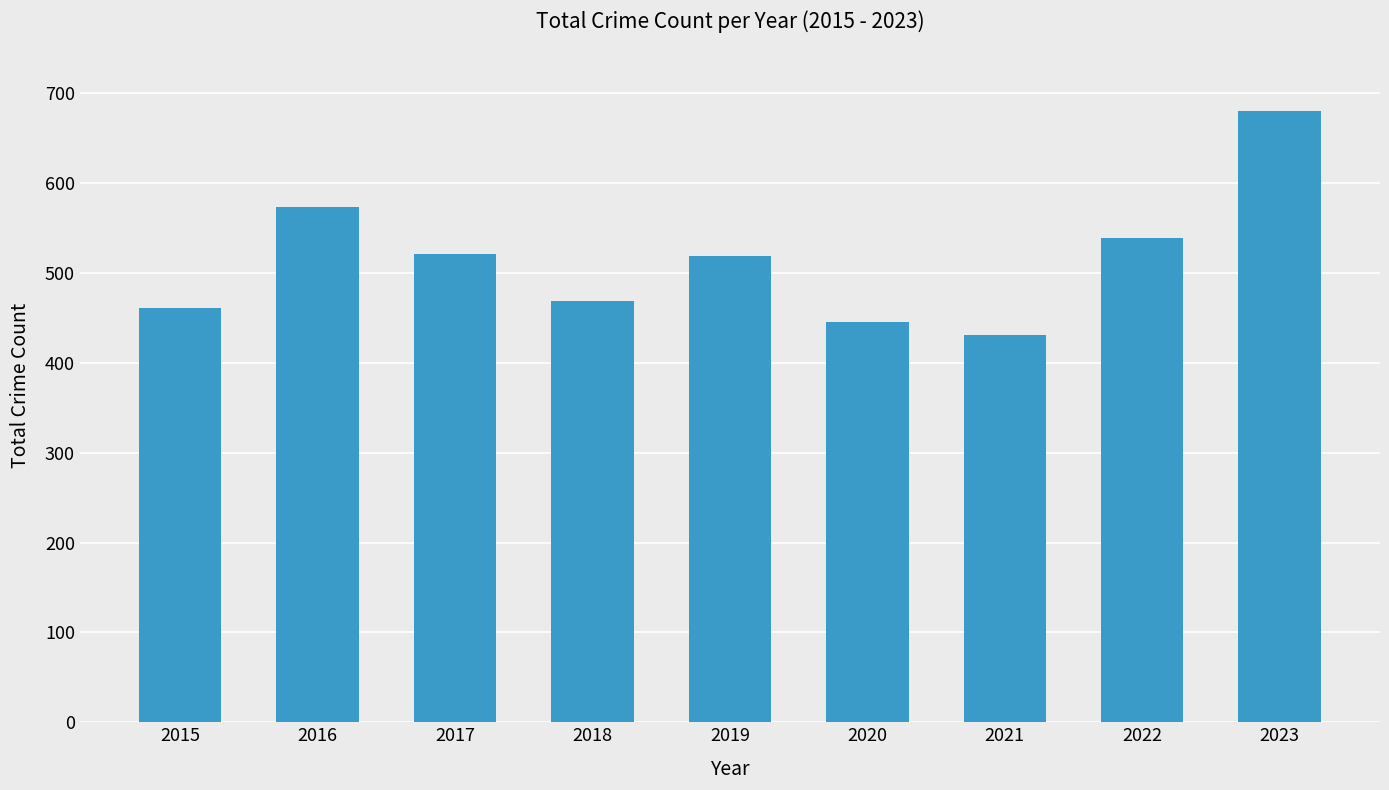

Which category has the highest value across all series?

2023